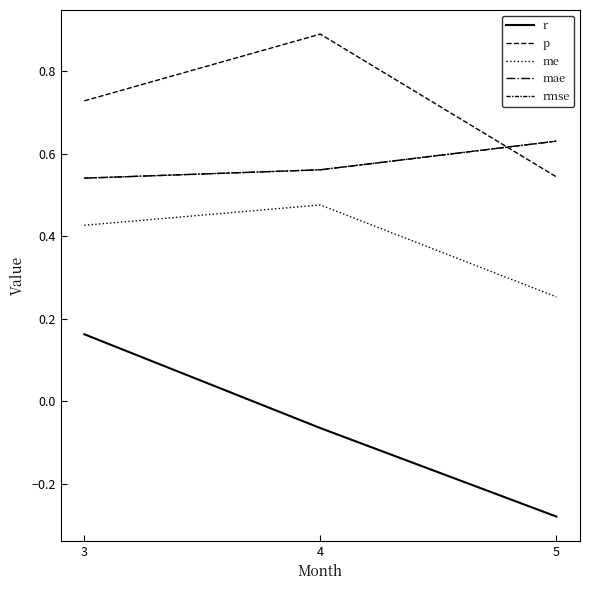

Reading left to right, transcribe all the data shown in this chart.

r: 3=0.2	4=-0.1	5=-0.3
p: 3=0.7	4=0.9	5=0.5
me: 3=0.4	4=0.5	5=0.3
mae: 3=0.5	4=0.6	5=0.6
rmse: 3=0.5	4=0.6	5=0.6